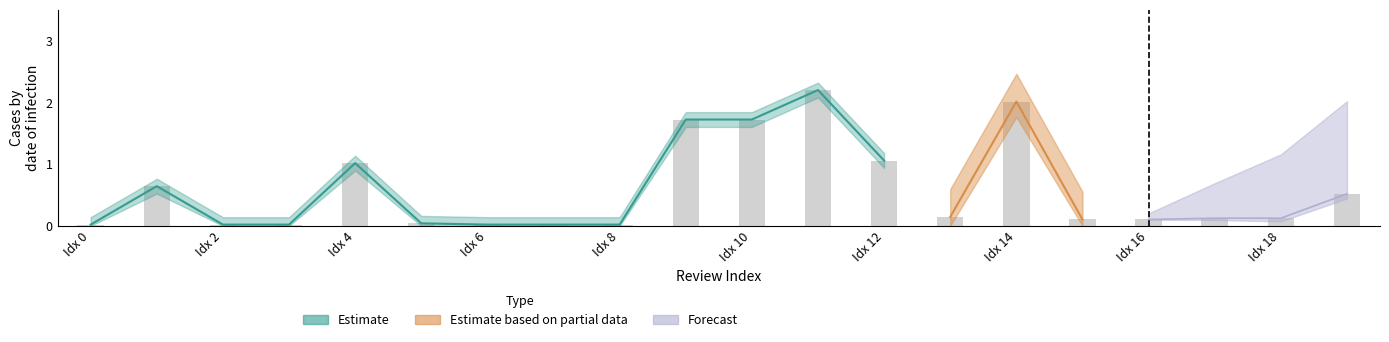

Rank the categories by value from lowest to highest.

0, 2, 3, 6, 7, 8, 5, 15, 16, 17, 18, 13, 19, 1, 4, 12, 9, 10, 14, 11